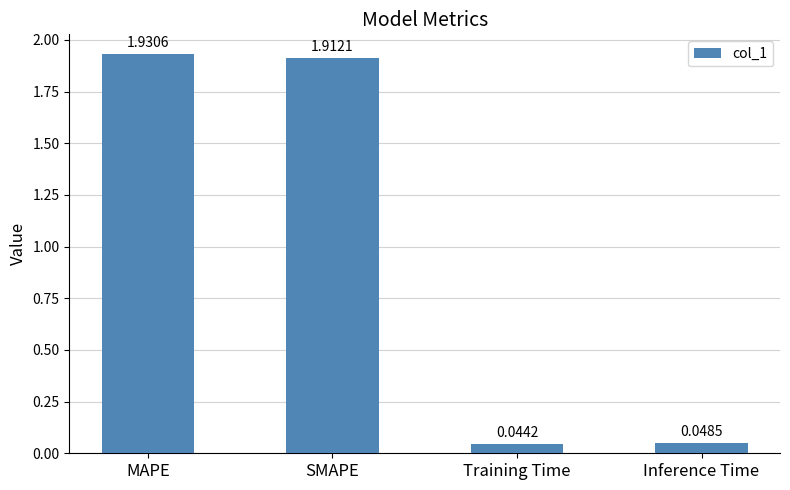

List the labels in order of value, largest first.

MAPE, SMAPE, Inference Time, Training Time